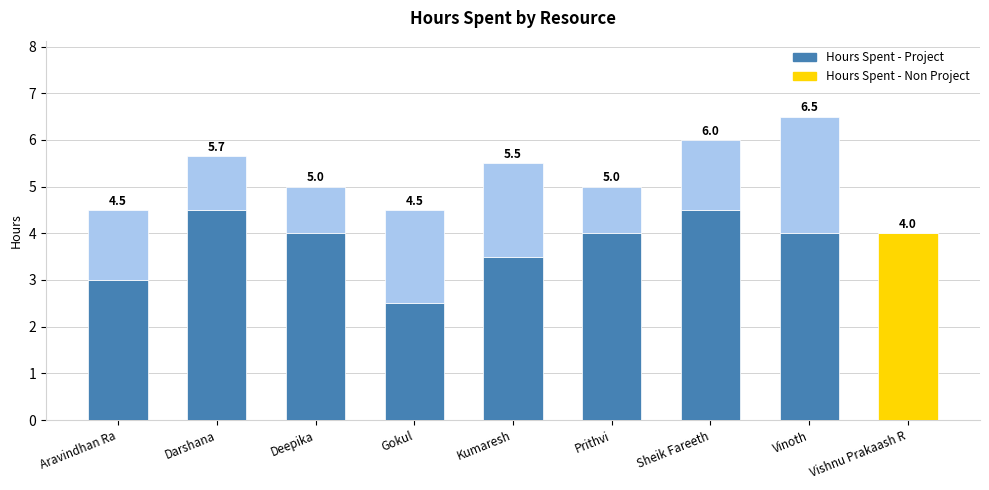

What is the average value of the Hours Spent - Project series?

3.8